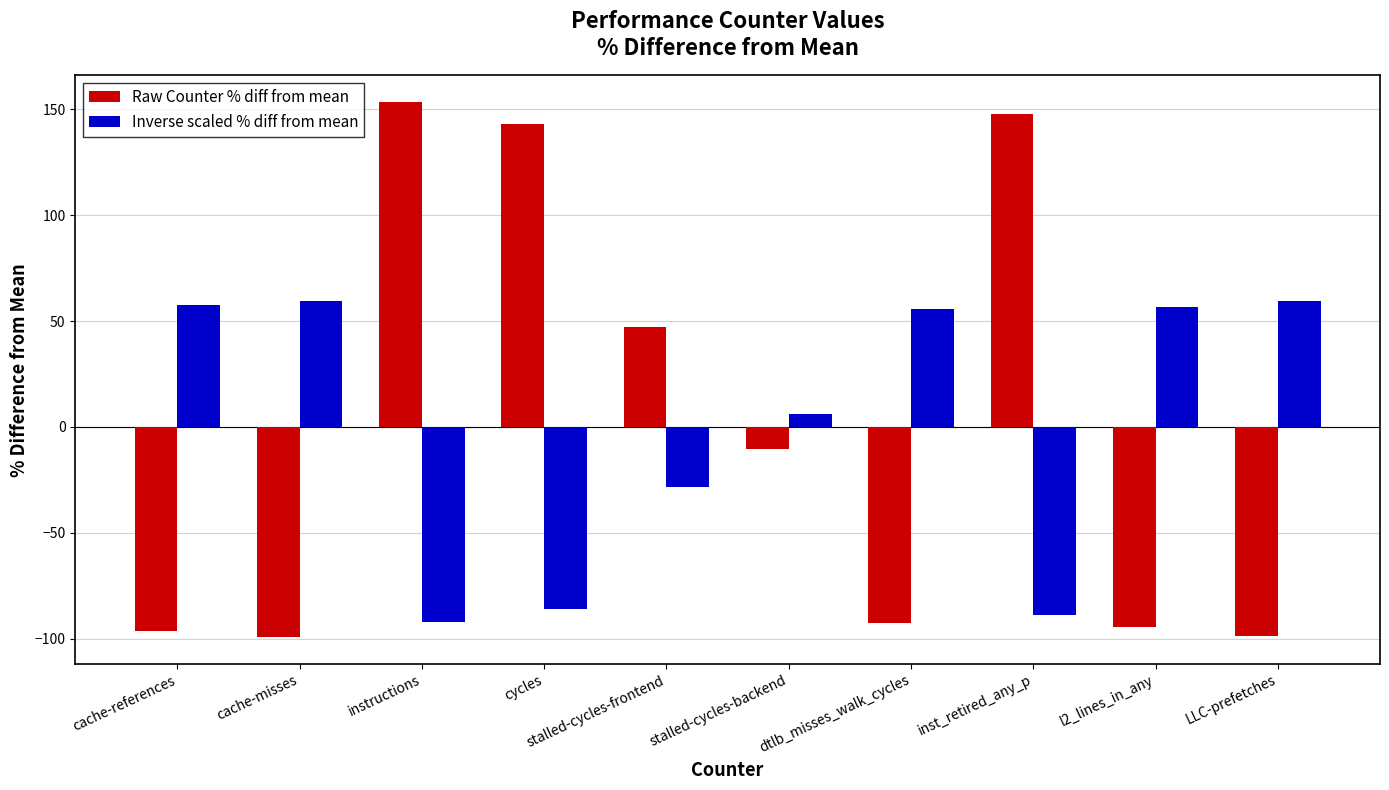

What is the minimum value shown in the chart?

-99.3